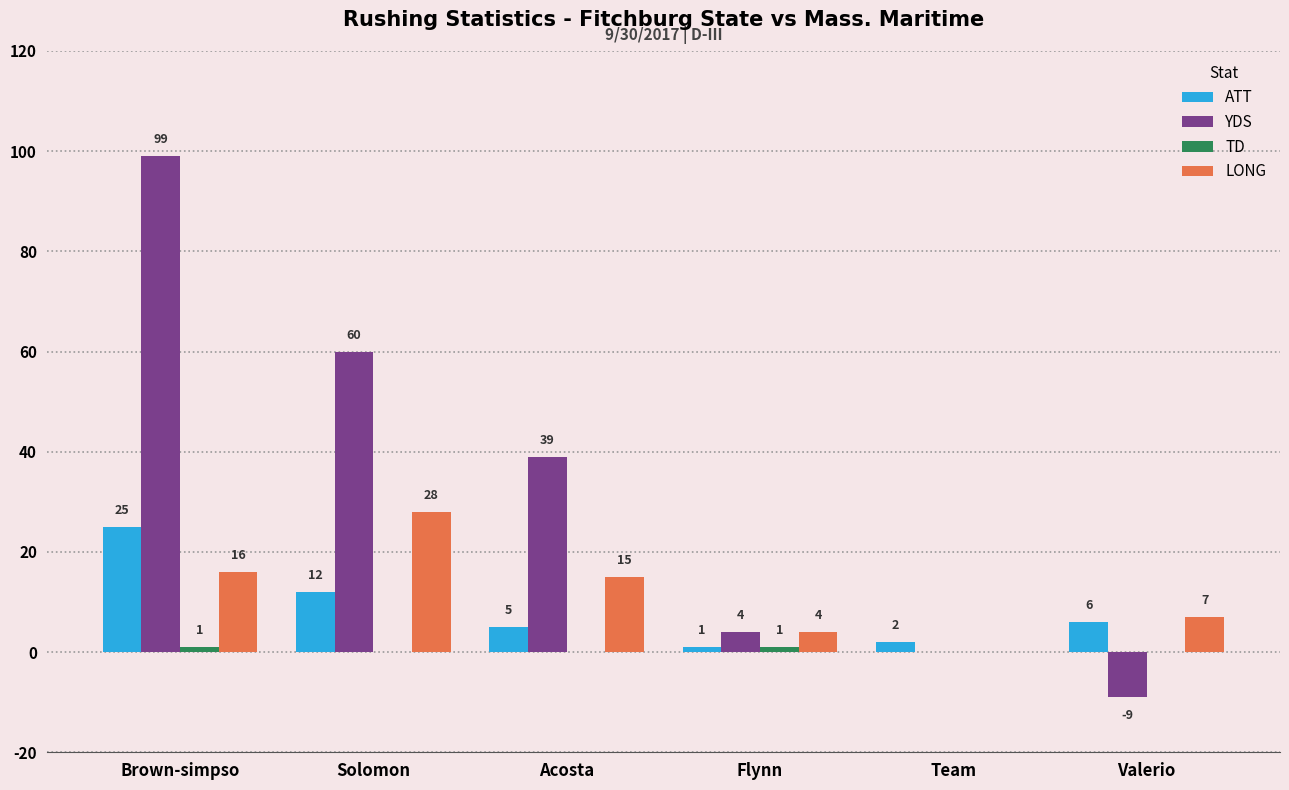

Is the value of YDS at Team greater than the value of LONG at Flynn?

No